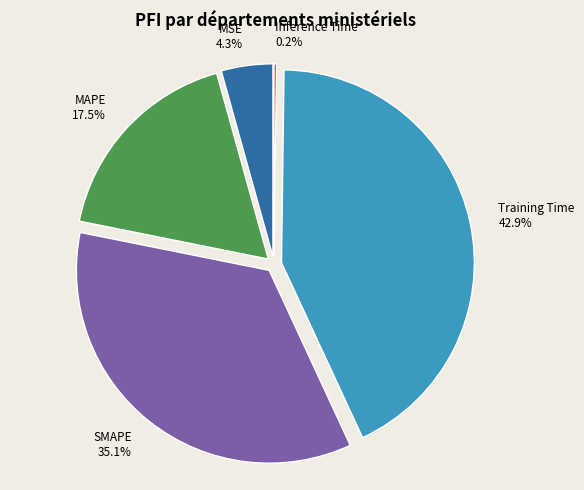

What is the largest slice in the pie chart?

Training Time